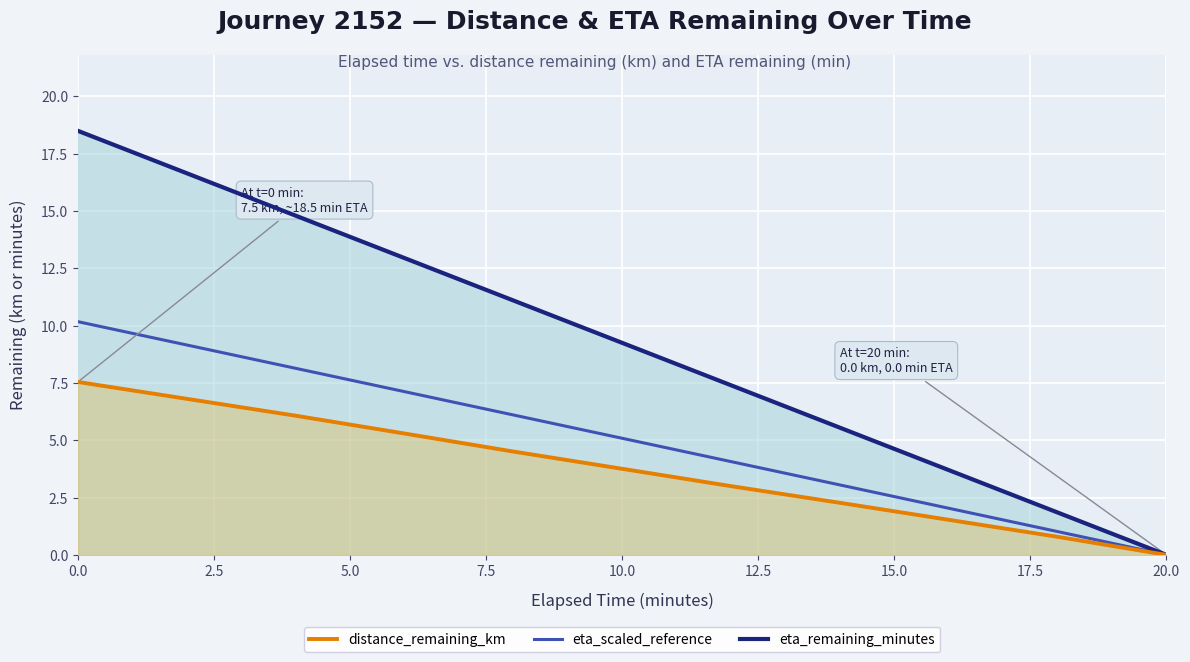

What are all the series names shown in the legend?

eta_remaining_minutes, distance_remaining_km, eta_scaled_reference